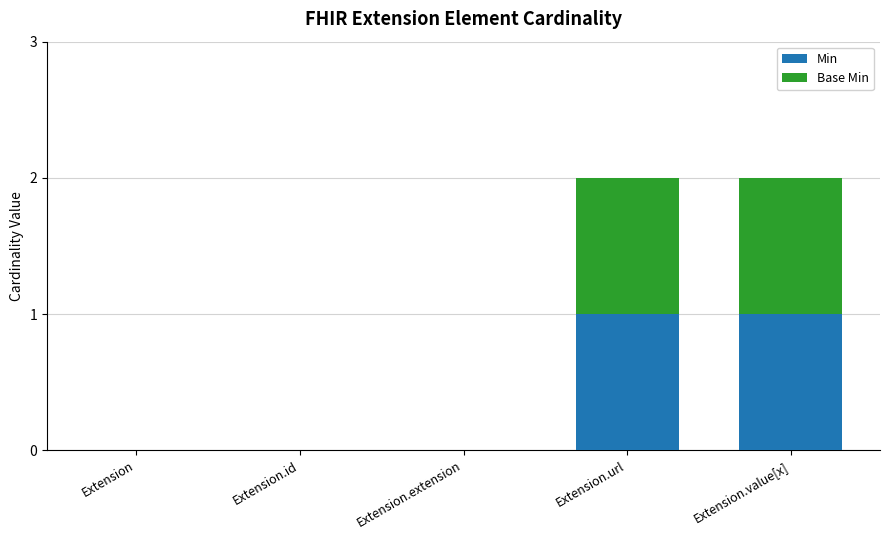

Reading left to right, transcribe the values for Min.

Extension=0	Extension.id=0	Extension.extension=0	Extension.url=1	Extension.value[x]=1